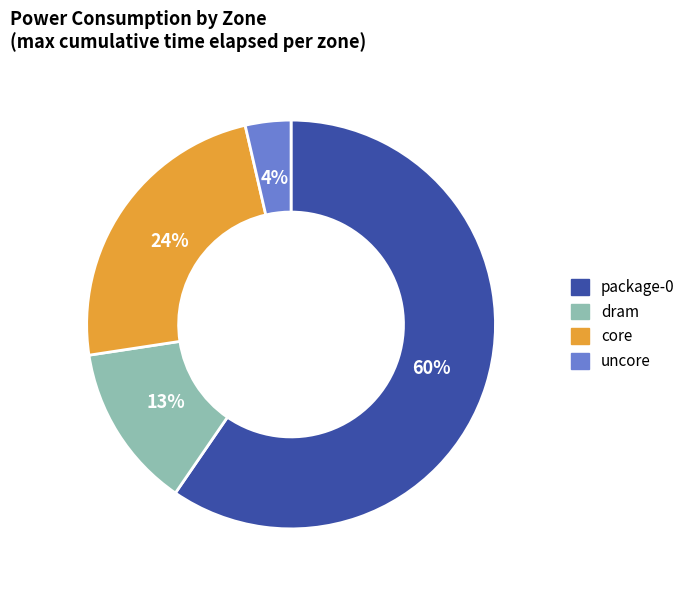

How many slices are in this pie chart?

4